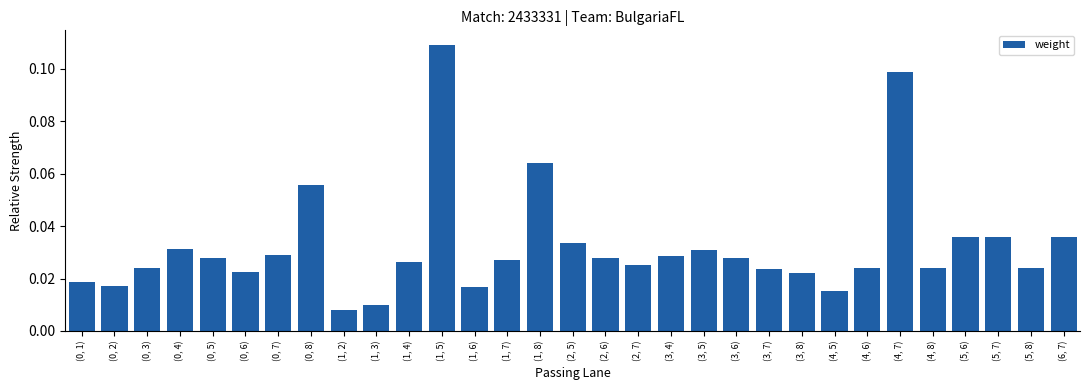

Is it true that the value at (4, 7) is 0.2?

False